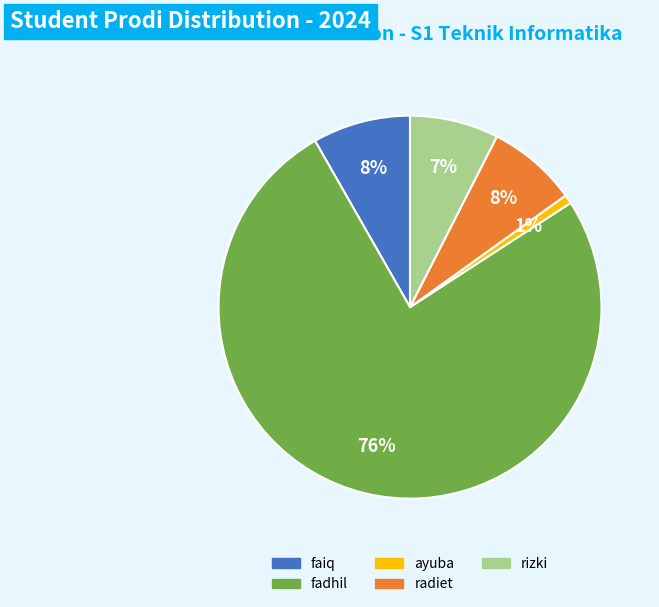

Which slice is the largest?

fadhil